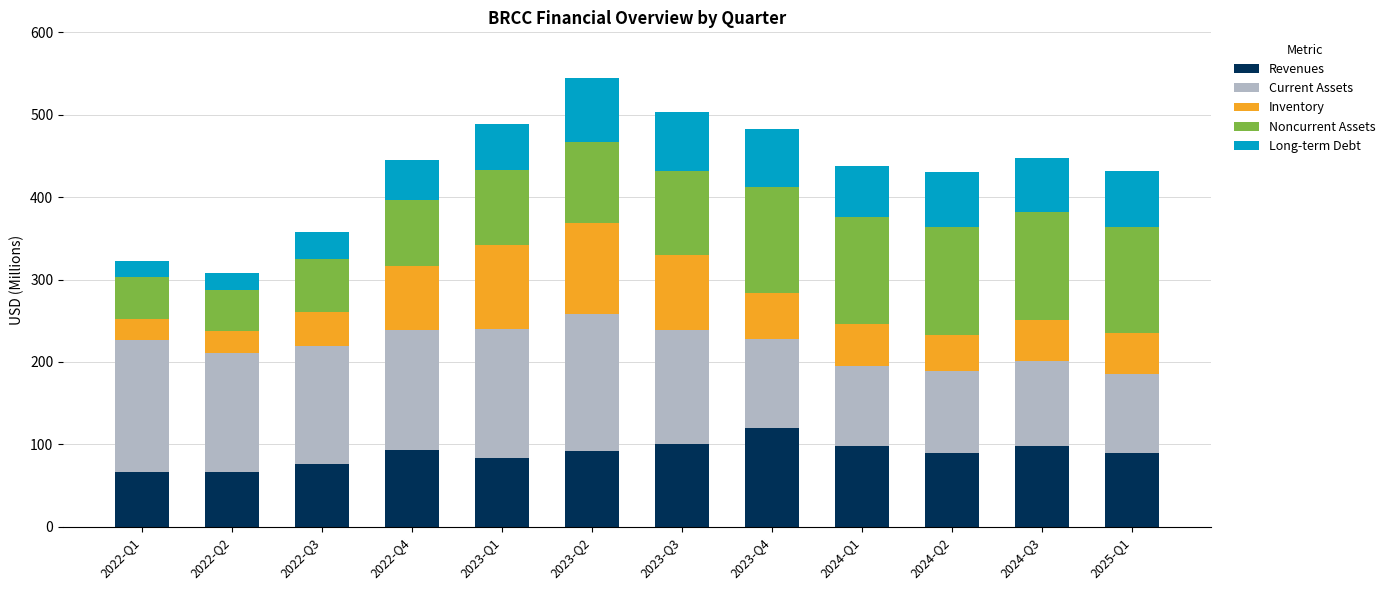

What are all the series names shown in the legend?

Revenues, Current Assets, Inventory, Noncurrent Assets, Long-term Debt